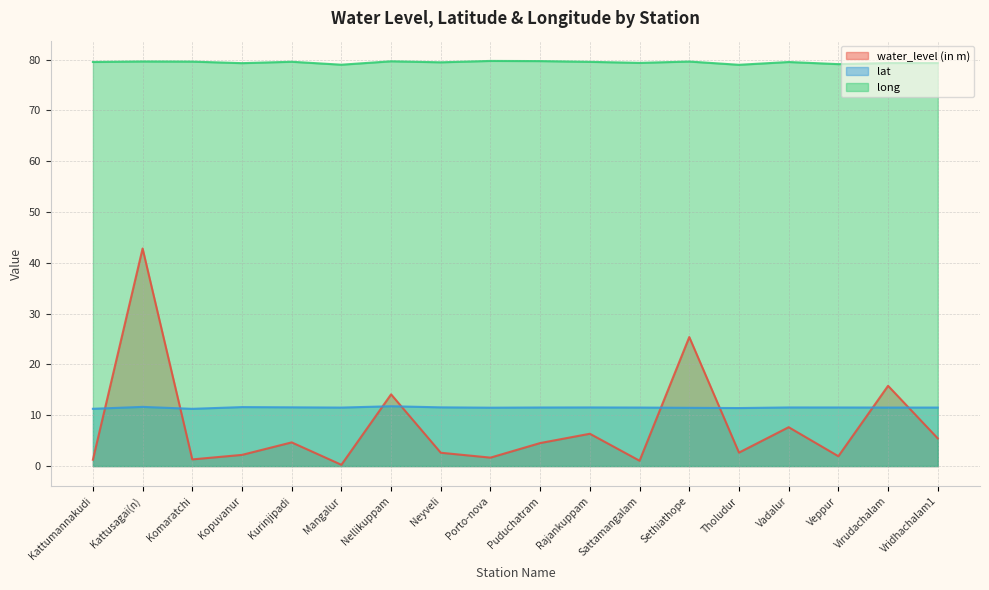

What is the value of the lat point at the 2nd from the left?

11.7